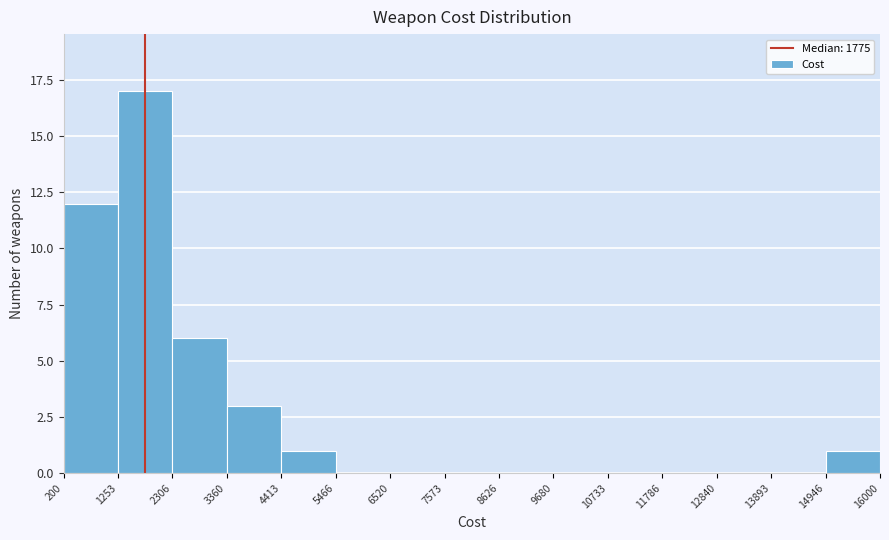

Which range on the x-axis has the tallest bar?

1253 to 2306